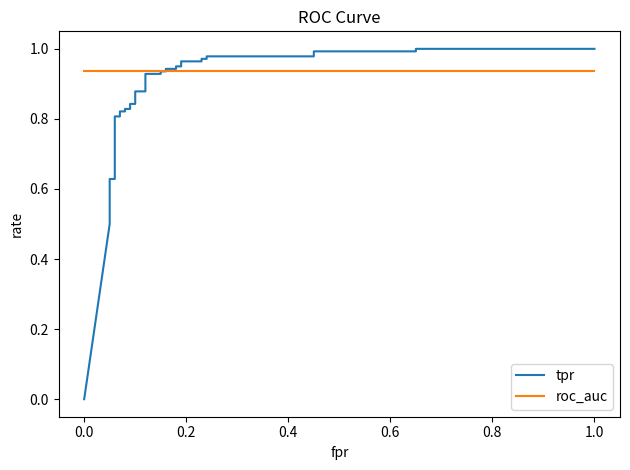

The value of tpr at 0.0 is -0.5. True or false?

False